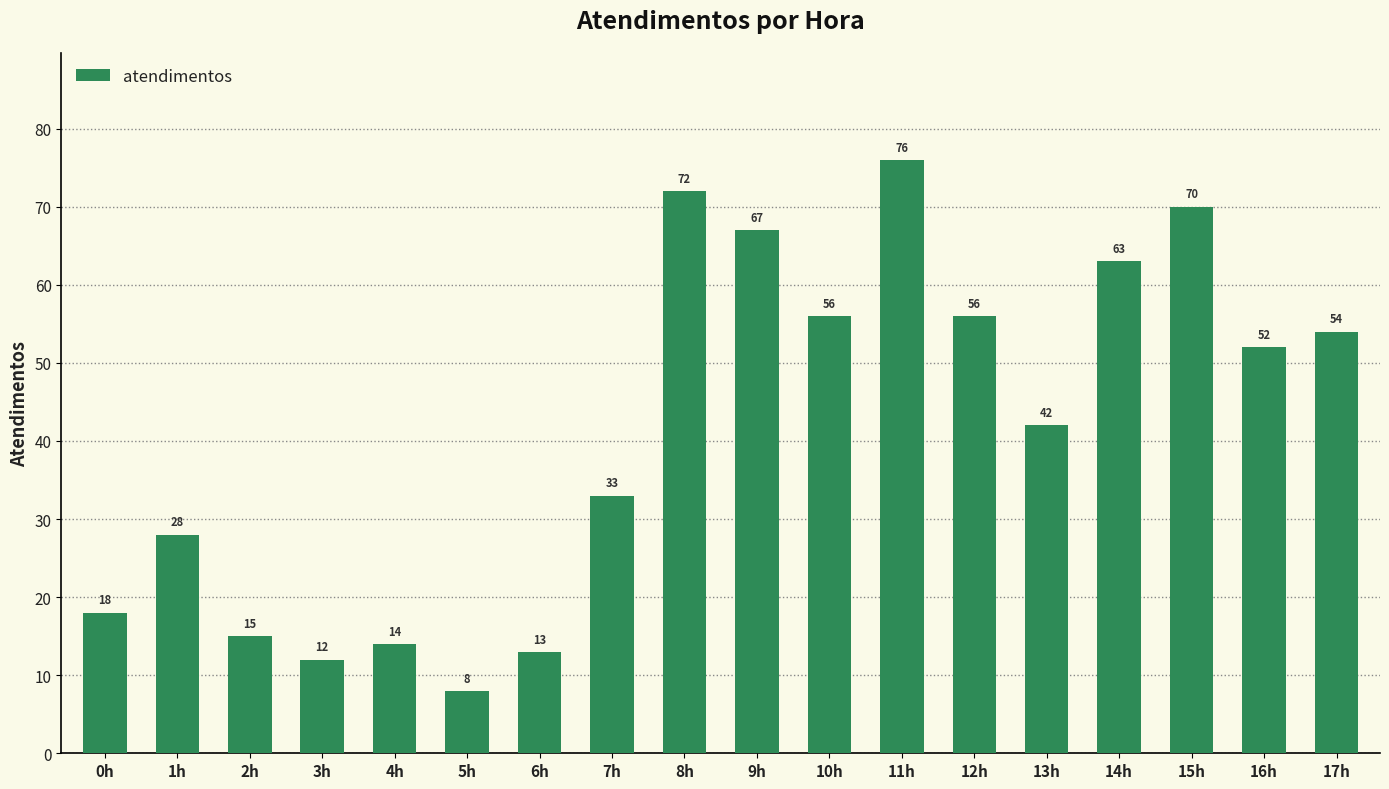

Is it true that the value at 2h is 15?

True